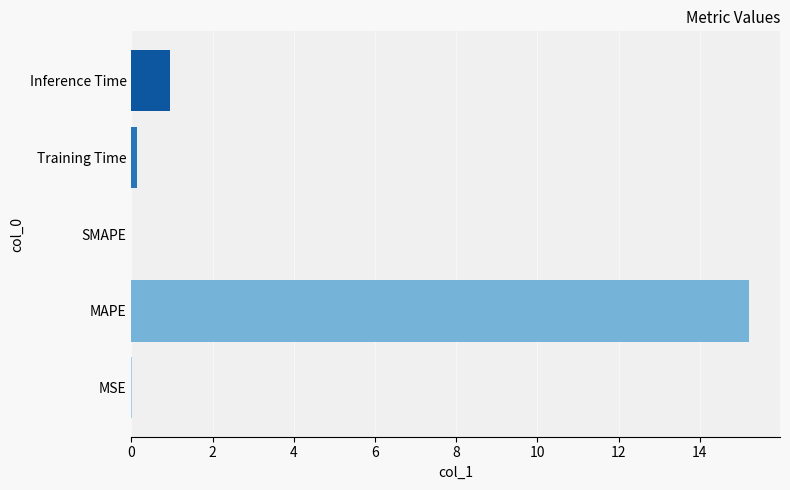

What is the maximum value shown in the chart?

15.2